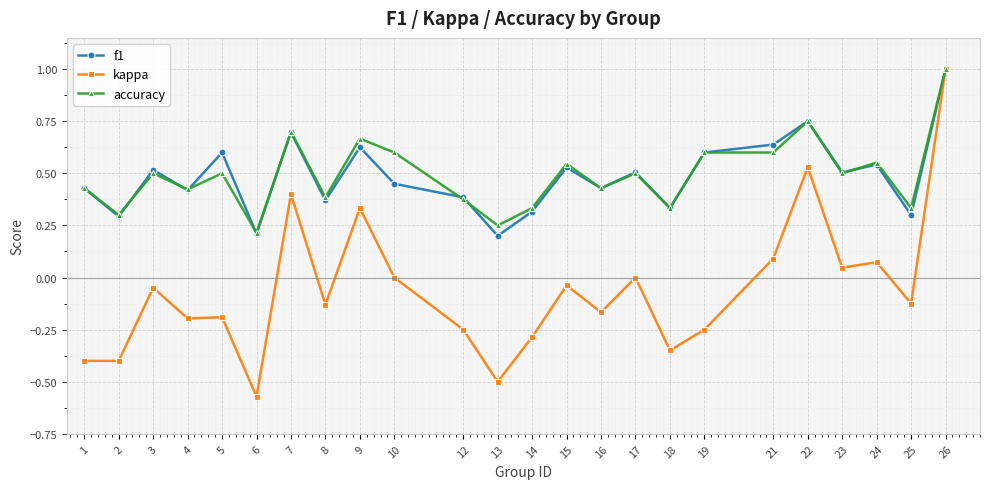

Does the chart display data point markers on the line(s)?

Yes